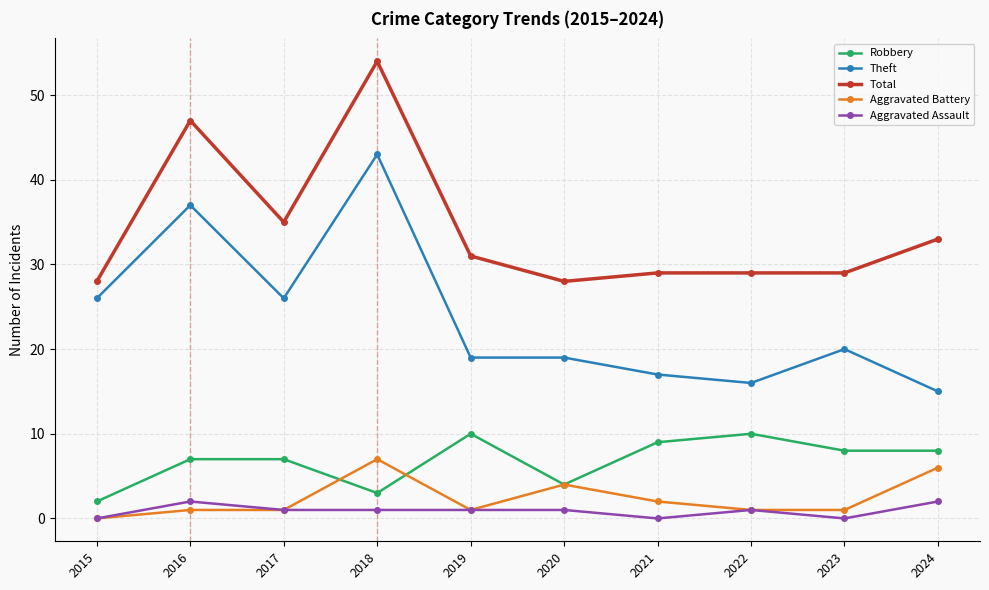

True or false: Total and Theft cross at least once.

False